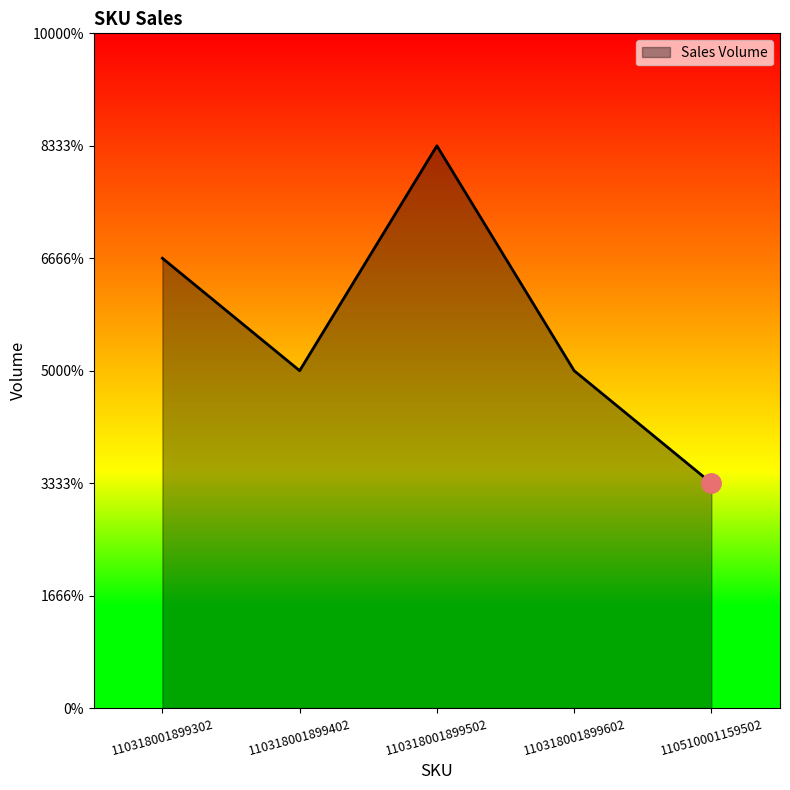

Does the chart have visible grid lines?

No